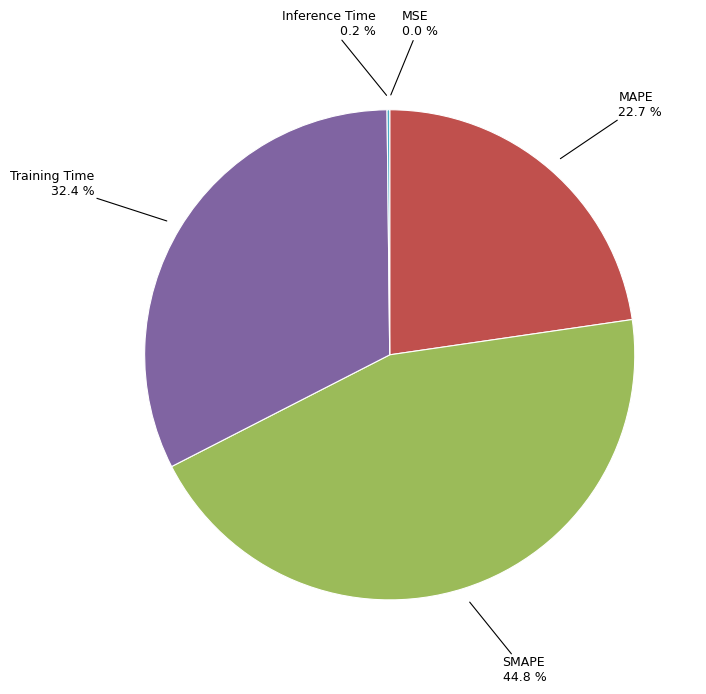

Does any single category account for the majority?

No